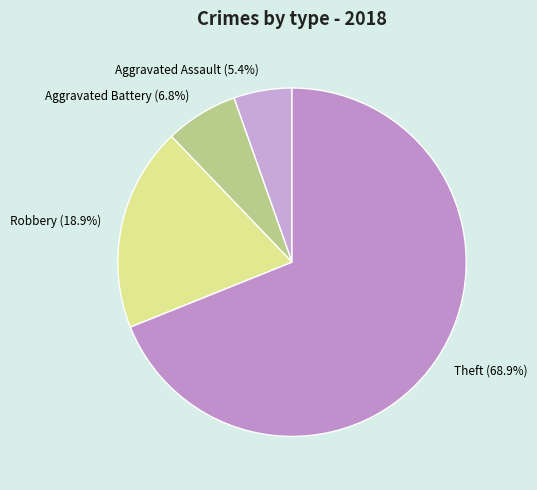

To the nearest percent, what portion does Robbery represent?

19%